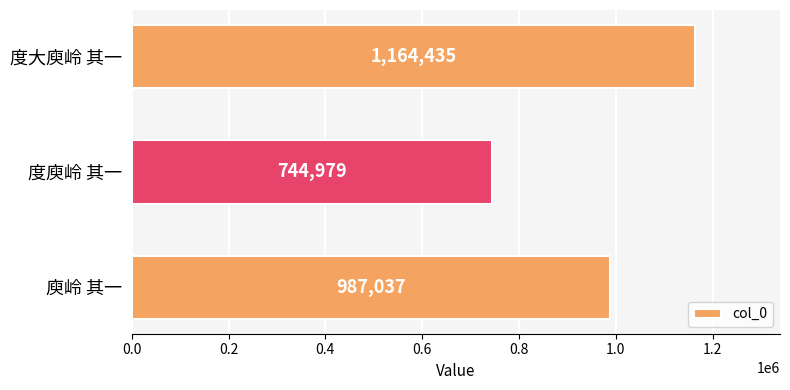

True or false: the data shows 744979 at 度庾岭 其一.

True